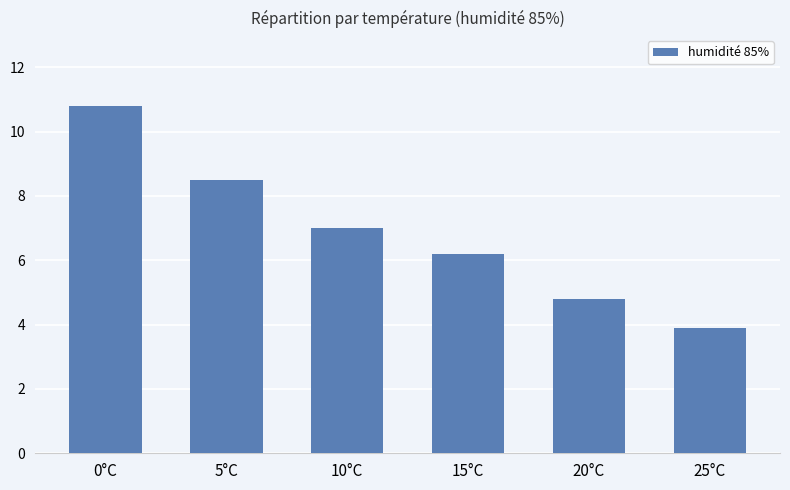

How many categories are shown in the chart?

6